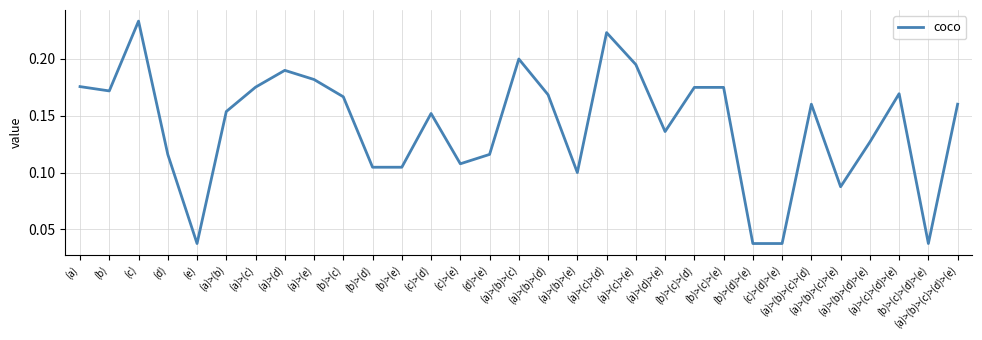

What is the sum of all values?

4.4